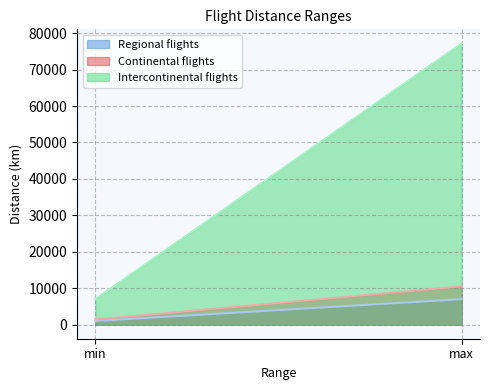

Between min and max, which is larger?

max